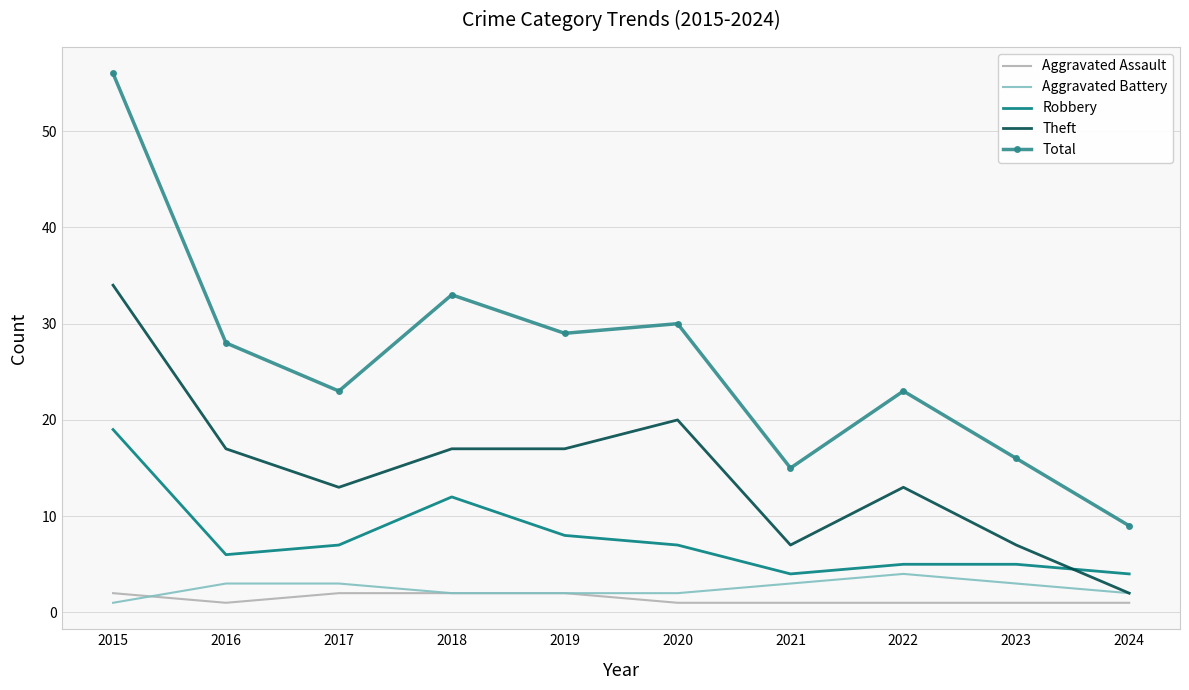

At which label is Robbery closest to 11?

2018